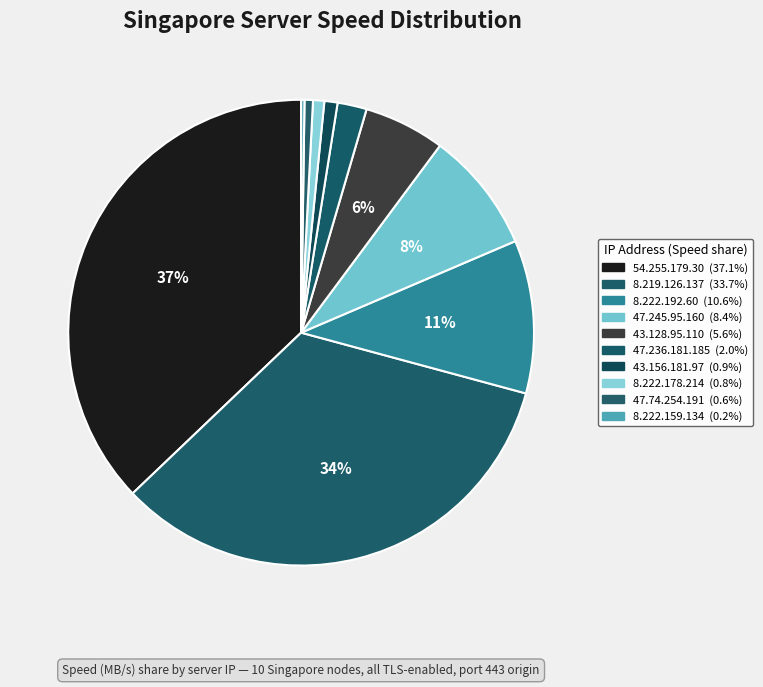

To the nearest percent, what is the average slice percentage?

10%